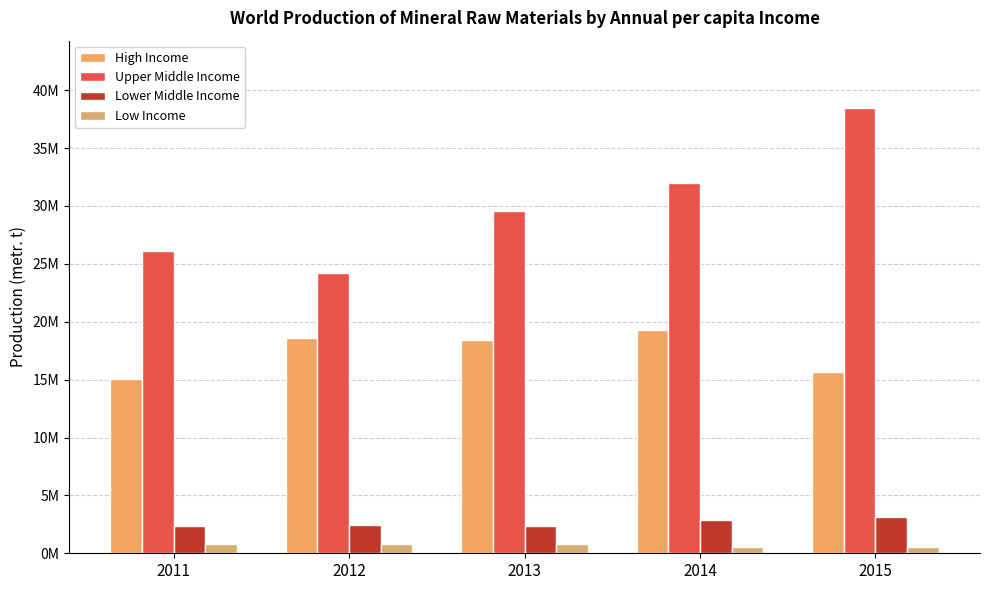

True or false: Low Income has a value of 1133836 at 2011.

False